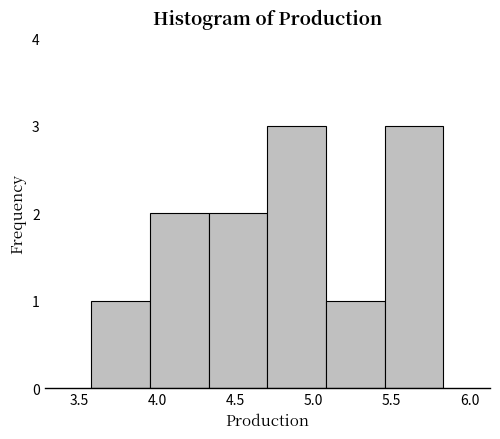

What is the height of the bar covering 3.955 to 4.330 on the x-axis? Neither the bar edges nor the heights are printed on the chart, so give them approximately, as read against the axes.

2